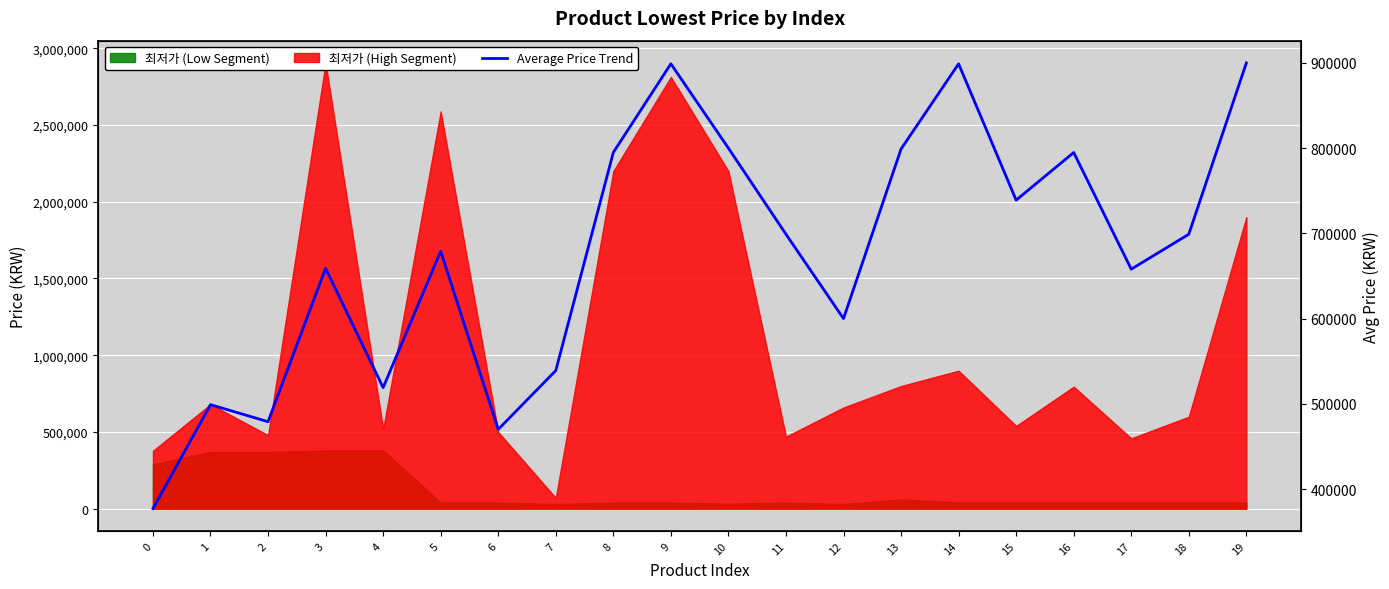

Which has a higher value, 4 or 18?

18